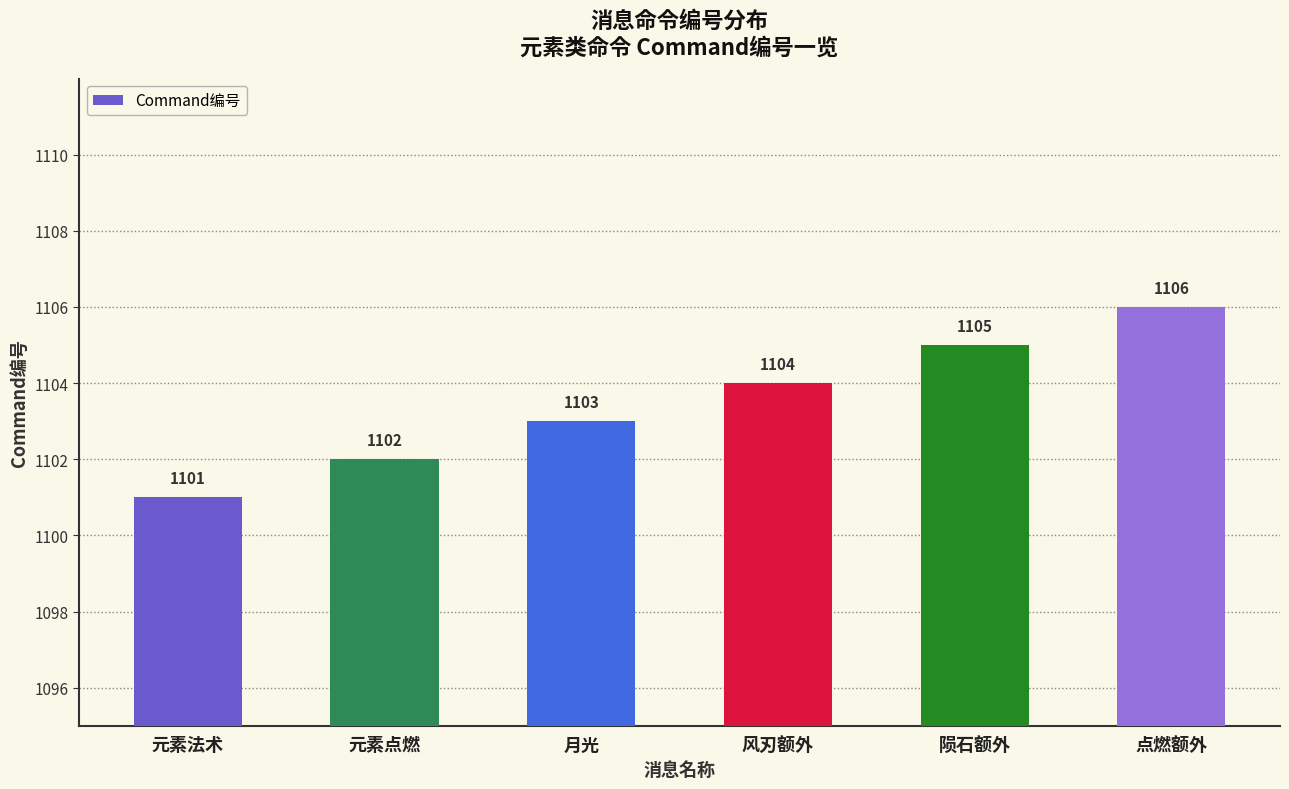

List the labels in order of value, largest first.

点燃额外, 陨石额外, 风刃额外, 月光, 元素点燃, 元素法术